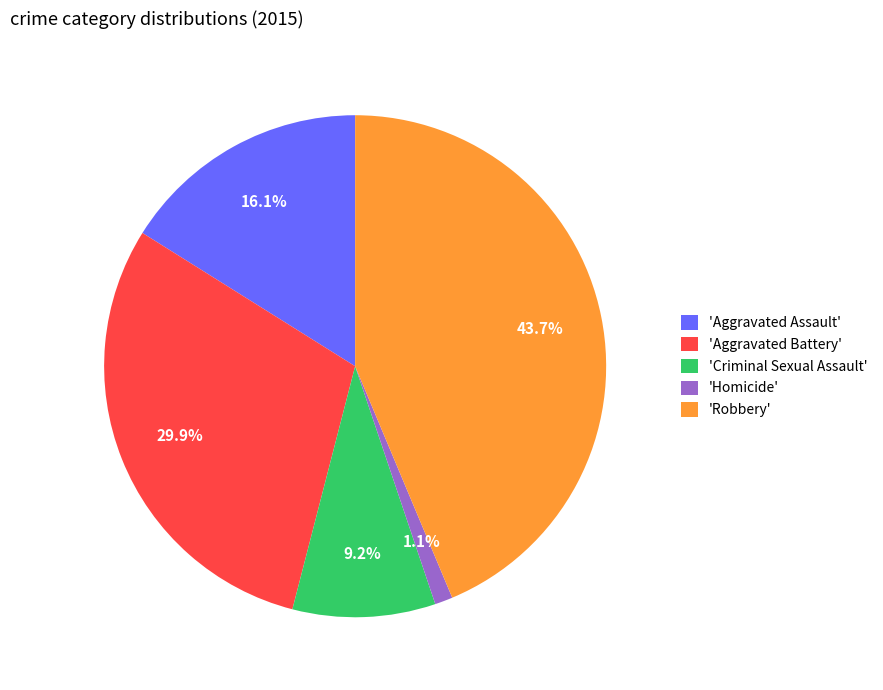

Which slice is the largest?

'Robbery'